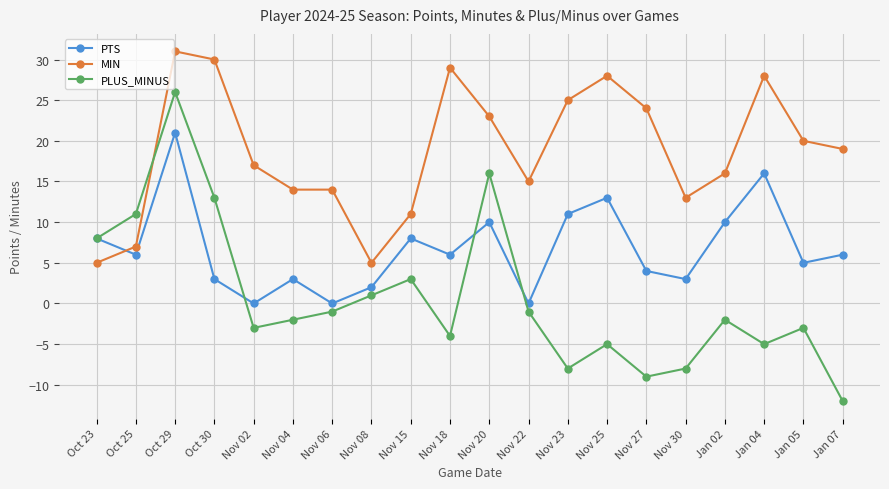

What position from the right is Jan 02?

4